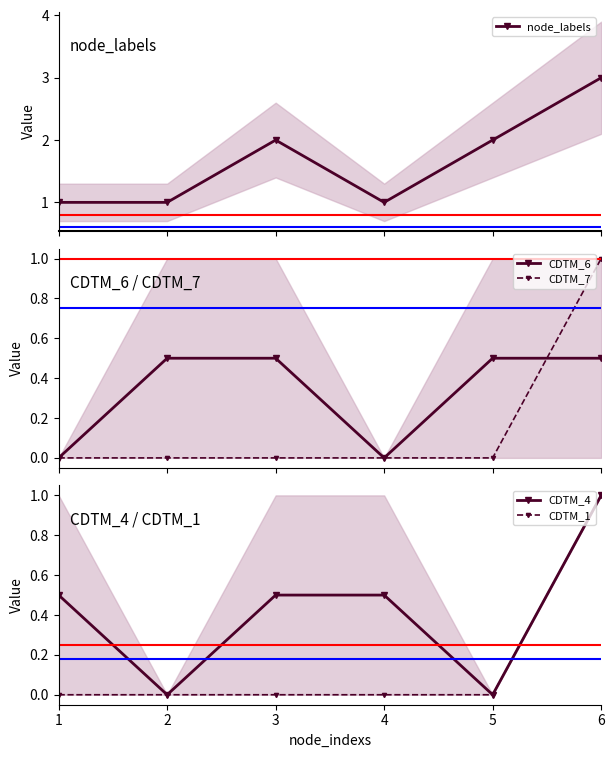

What is the value of the CDTM_6 point at the 5th from the left?

0.5